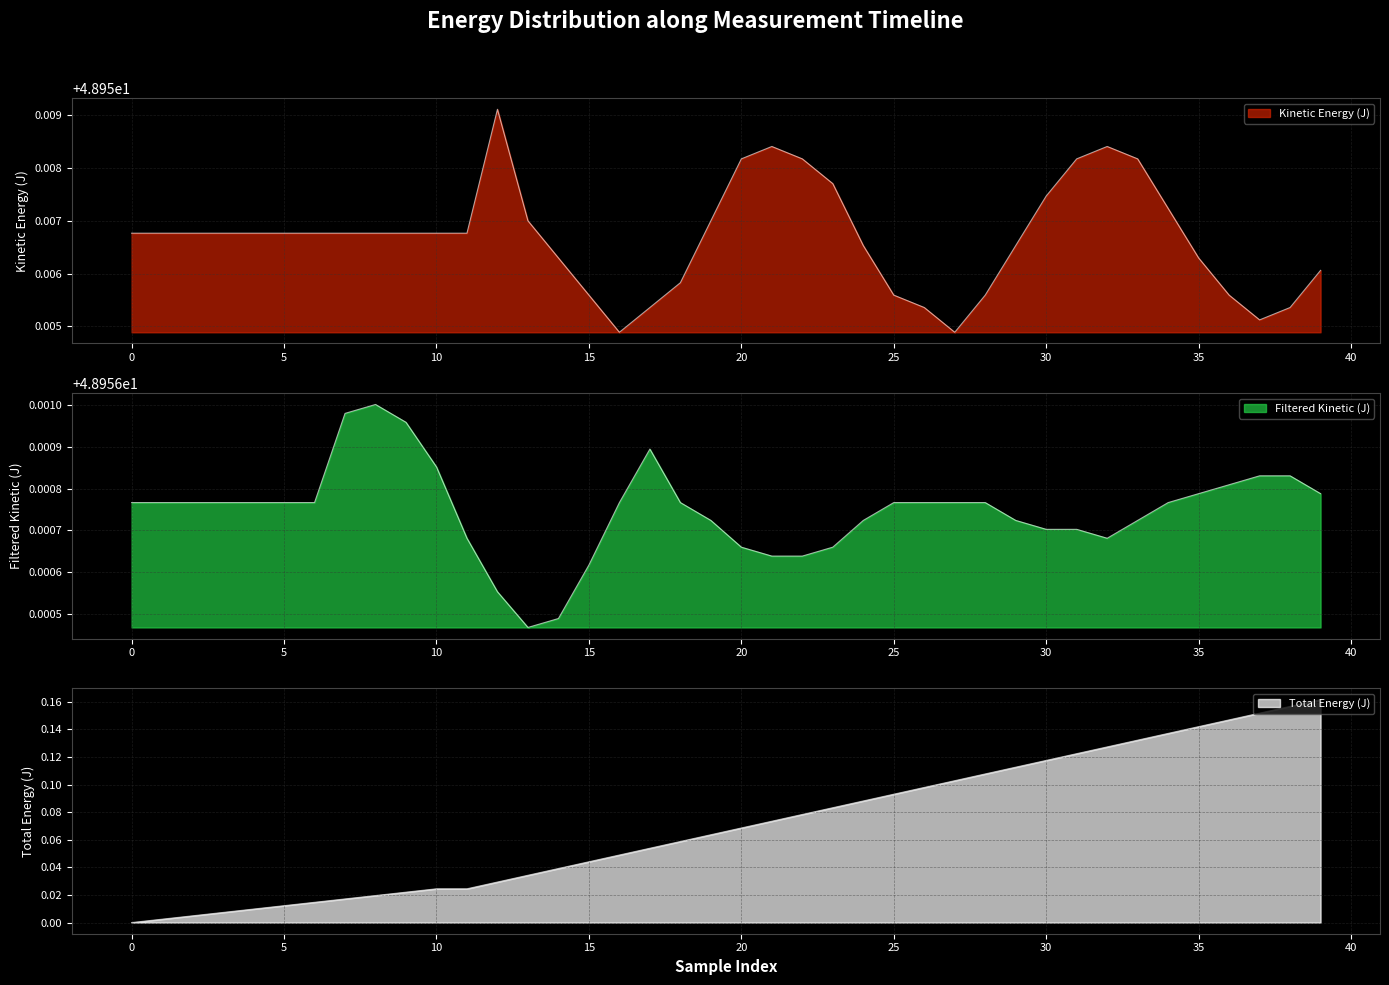

Between which two adjacent categories do Filtered Kinetic (J) and Kinetic Energy (J) first intersect?

4 and 5